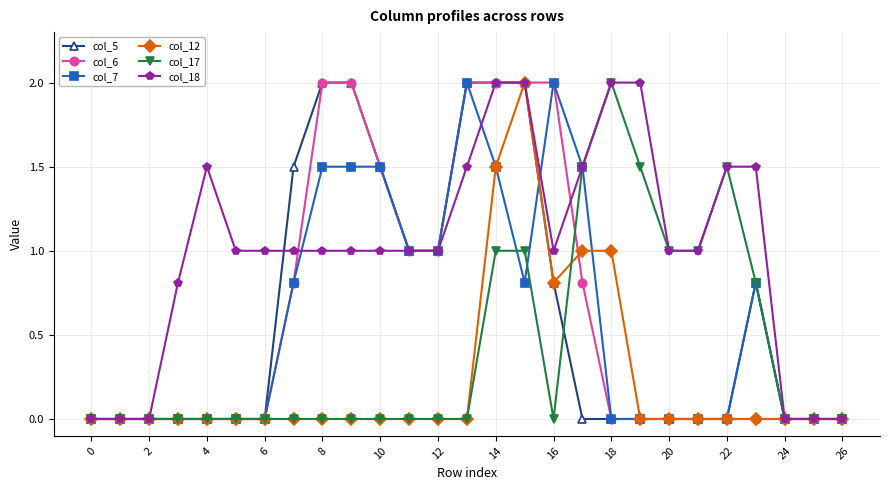

Which series has the largest total across all categories?

col_18